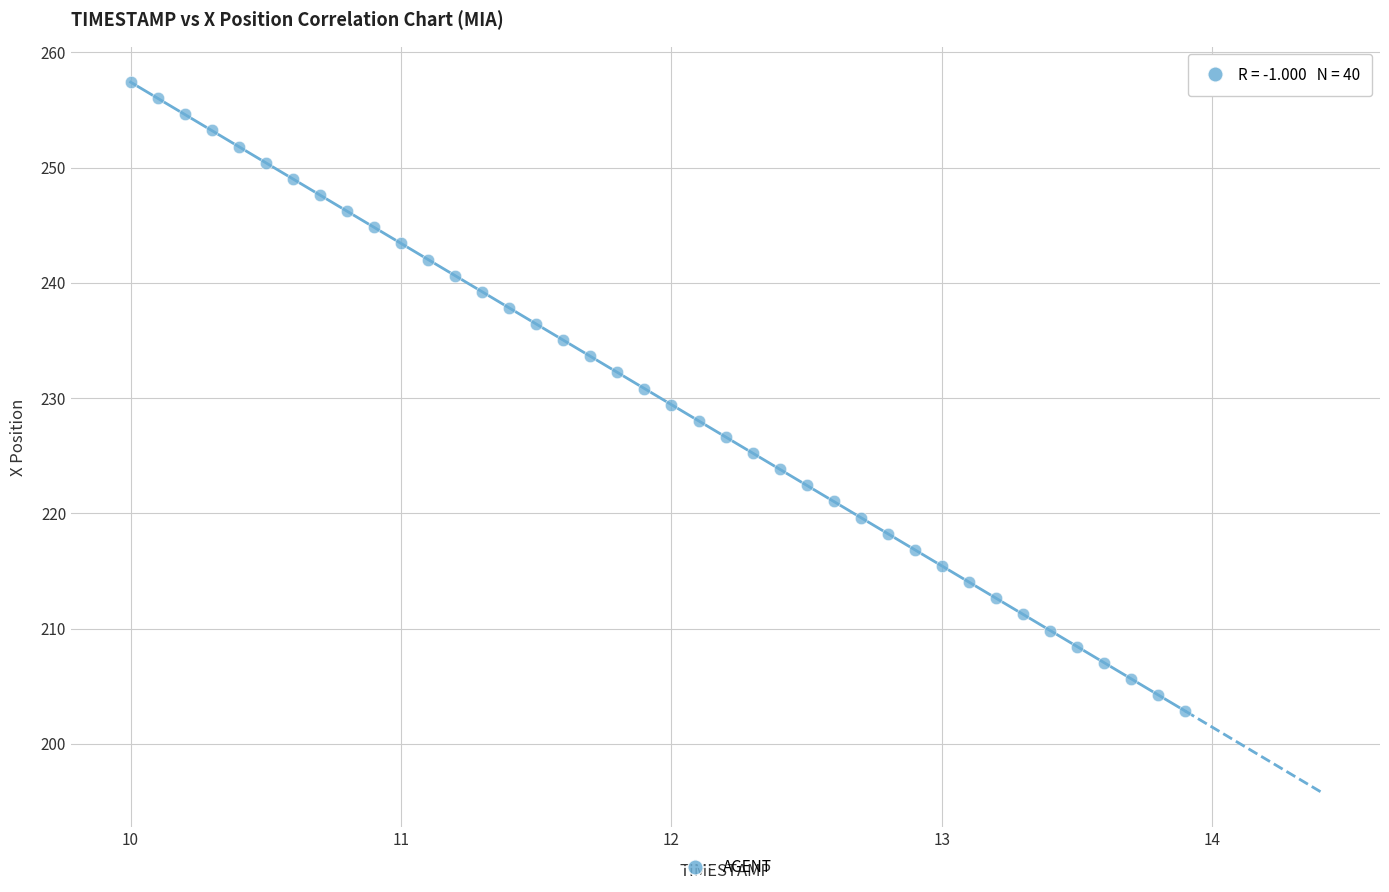

What is the range of Y values (max minus min)?

54.5